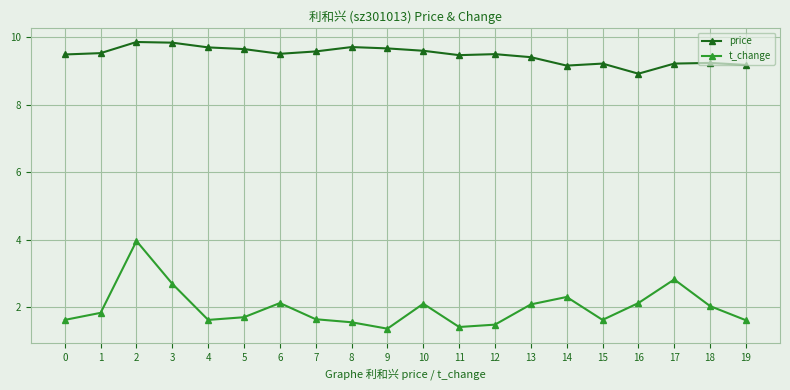

Where is the first local maximum for t_change?

2